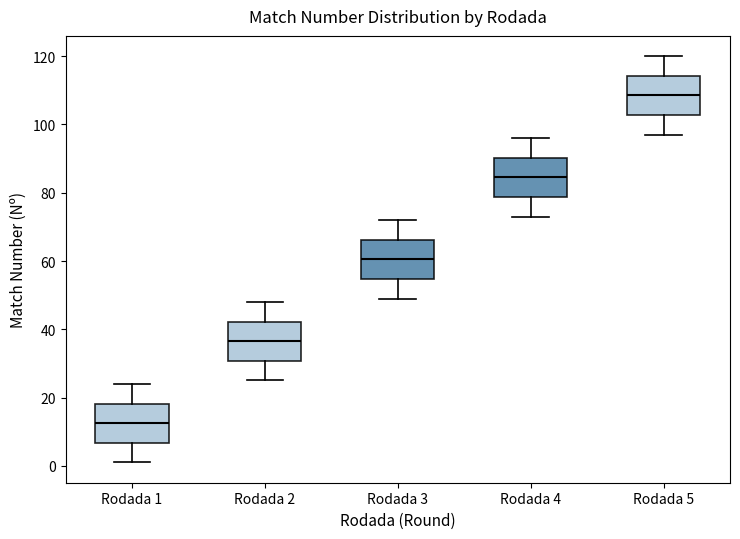

Which box has the lowest median line?

Rodada 1